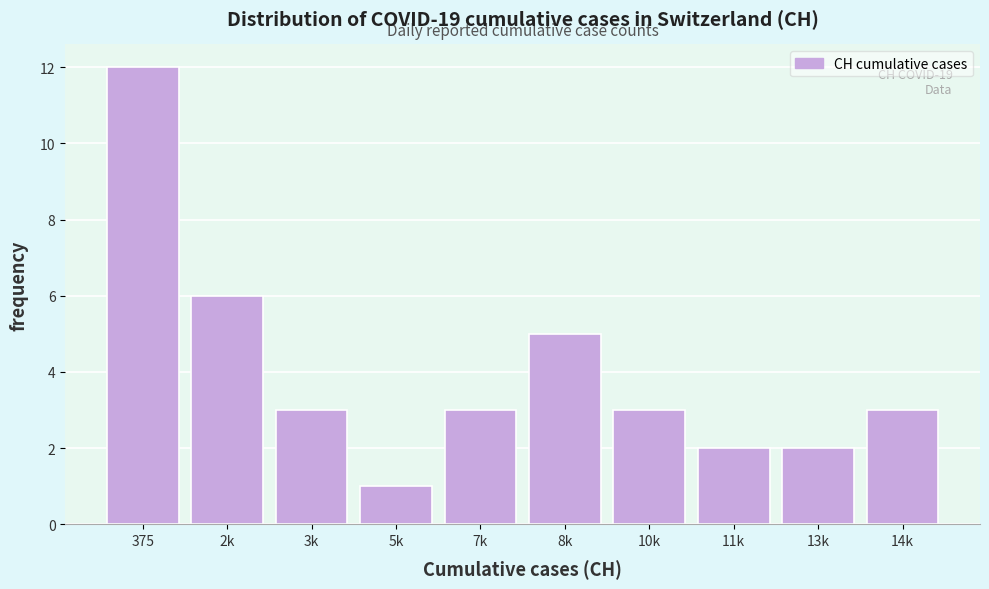

Reading left to right, transcribe all the data shown in this chart.

375=12	2k=6	3k=3	5k=1	7k=3	8k=5	10k=3	11k=2	13k=2	14k=3